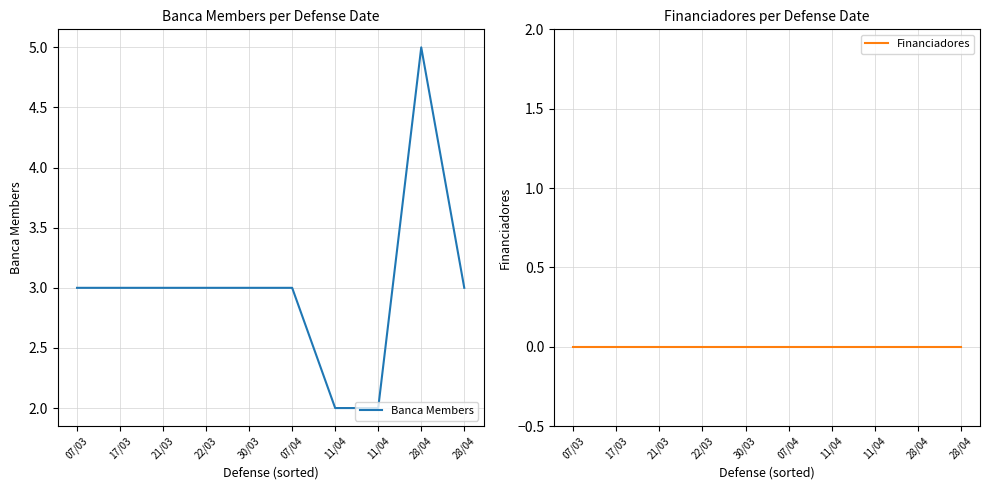

At which label does Banca Members reach its peak?

28/04